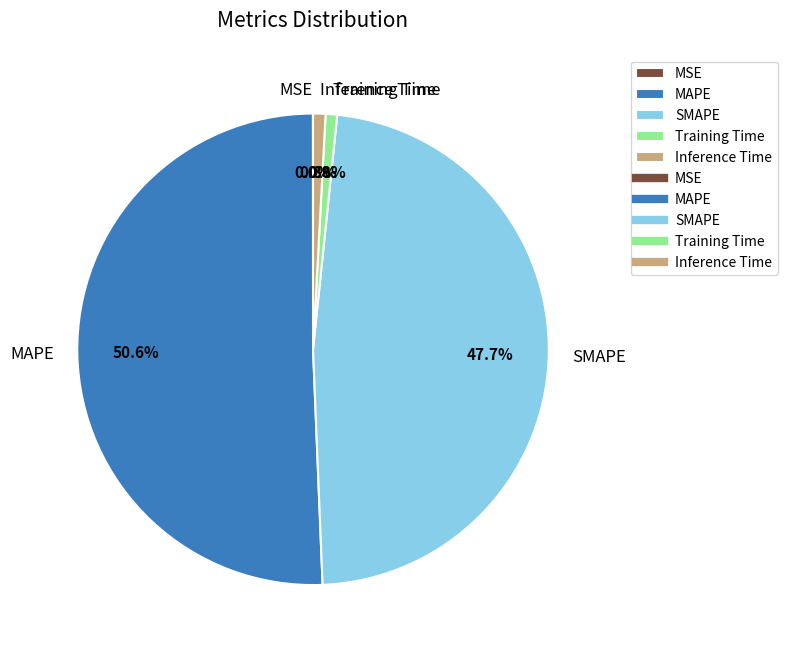

To the nearest percent, what is the difference between the Training Time and MAPE slice percentages?

50%